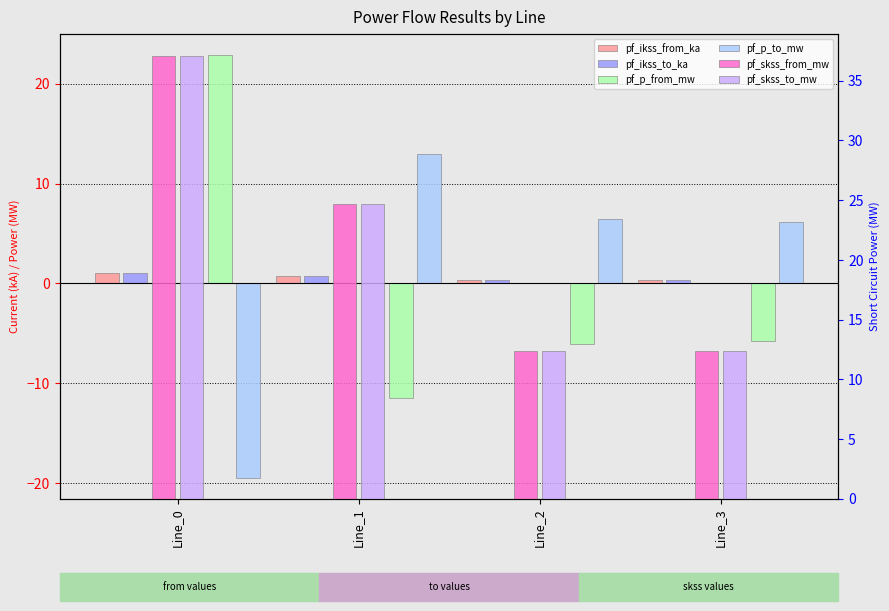

List the series in order of their peak value, lowest first.

pf_ikss_from_ka, pf_ikss_to_ka, pf_p_to_mw, pf_p_from_mw, pf_skss_from_mw, pf_skss_to_mw